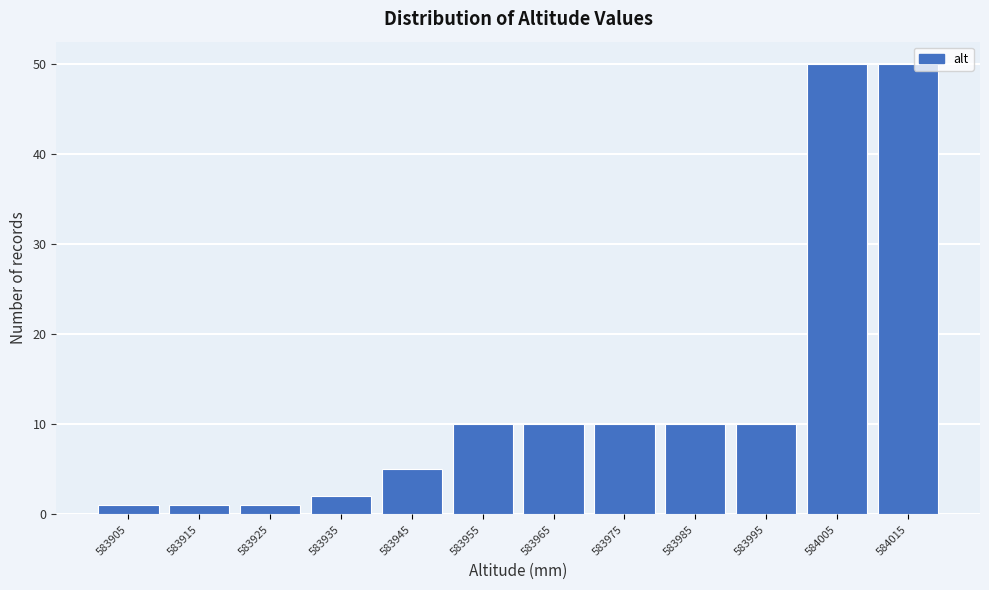

Reading left to right, list all the values displayed in this chart.

583905=1	583915=1	583925=1	583935=2	583945=5	583955=10	583965=10	583975=10	583985=10	583995=10	584005=50	584015=50